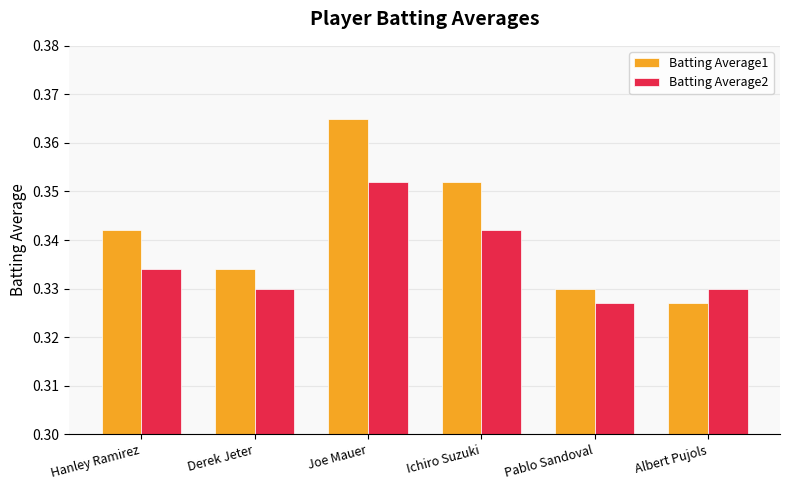

List the series in order of their overall mean, highest first.

Batting Average1, Batting Average2